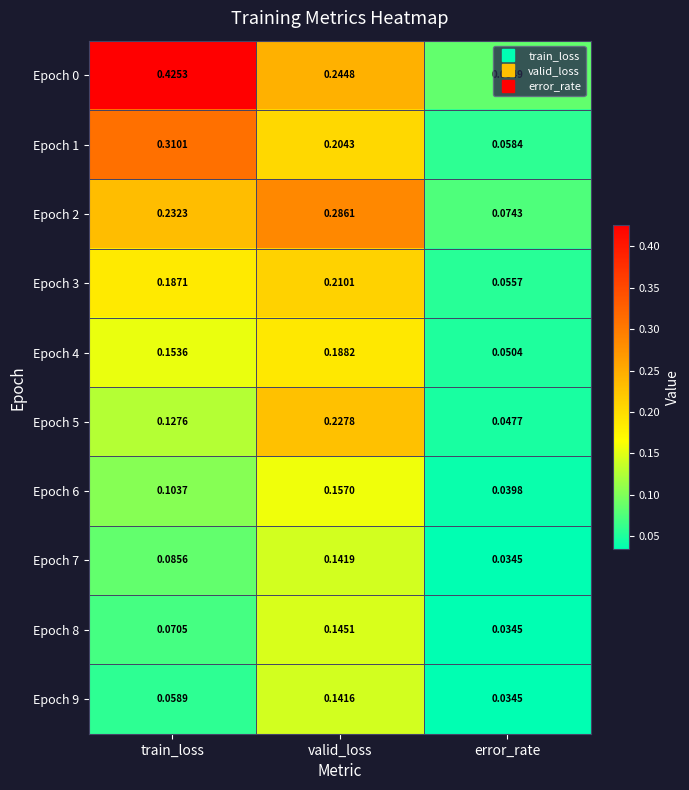

Rank the categories by Epoch 9 value from highest to lowest.

valid_loss, train_loss, error_rate